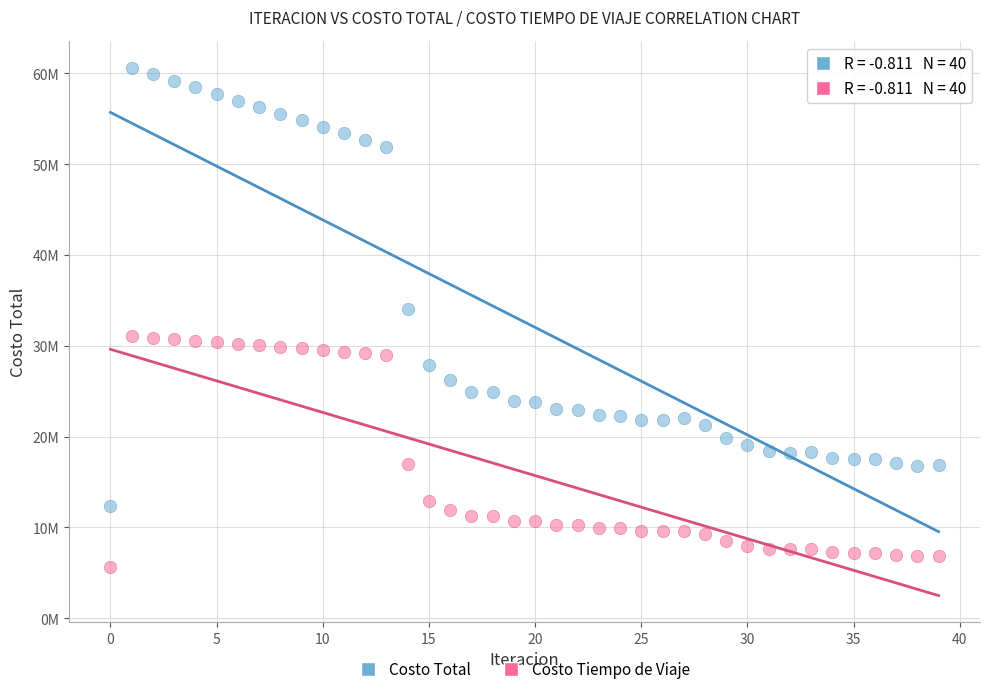

What are all the series names shown in the legend?

Costo Total, Costo Tiempo de Viaje